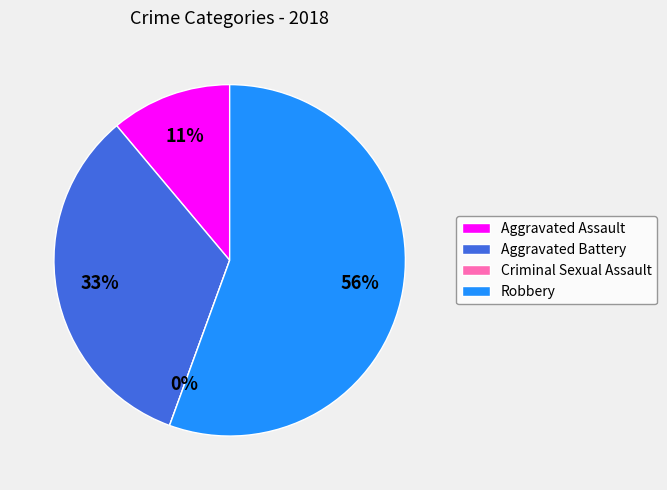

Between Criminal Sexual Assault and Robbery, which is larger?

Robbery